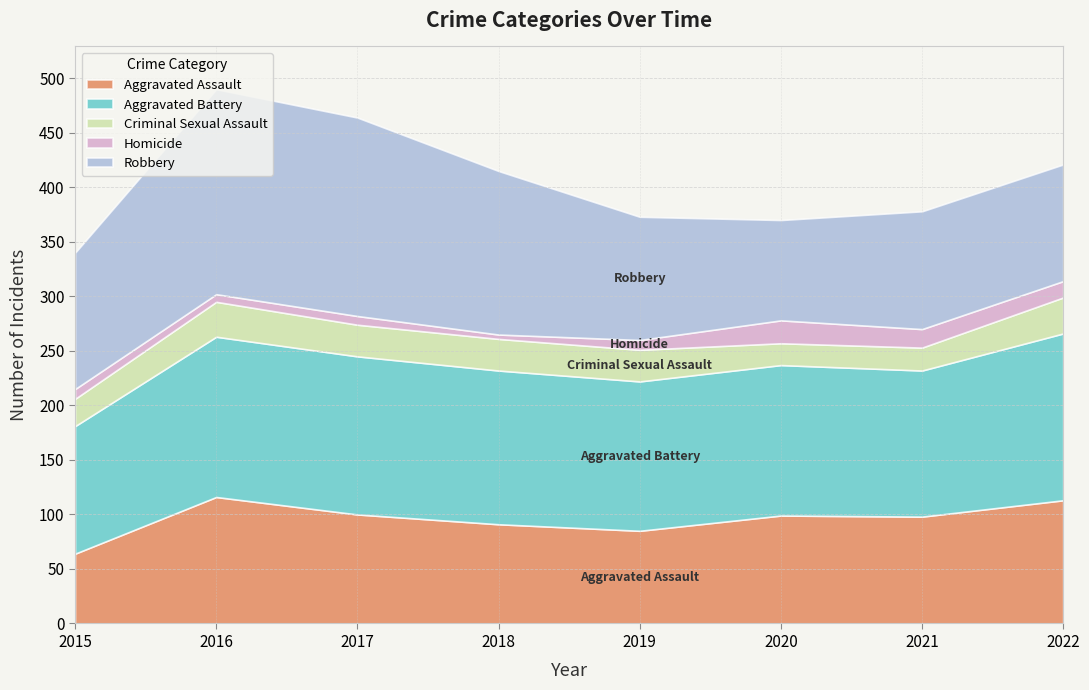

What is the lowest value of the Aggravated Assault series?

64